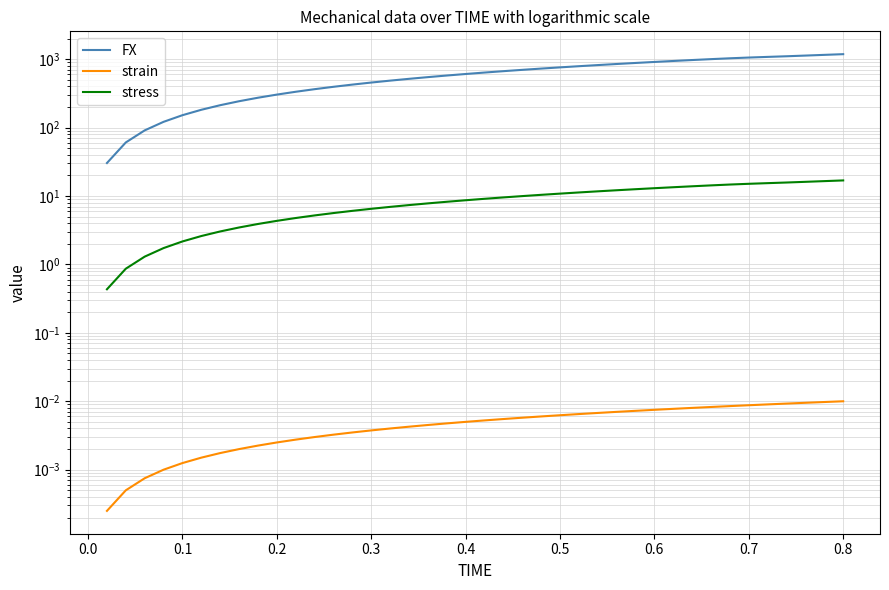

The strain series shows 0.0 at 0.3. True or false?

False